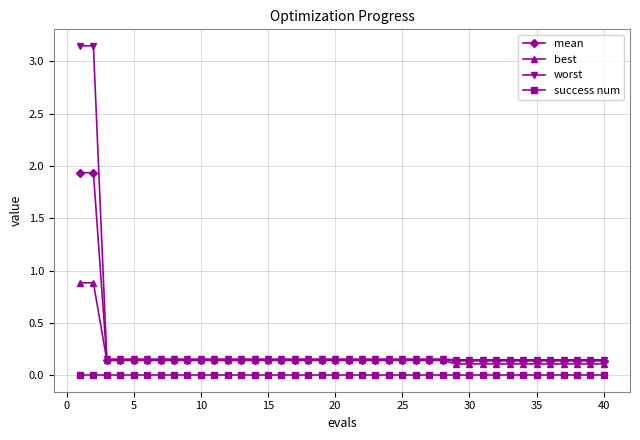

List the series in order of their overall mean, lowest first.

success num, best, mean, worst